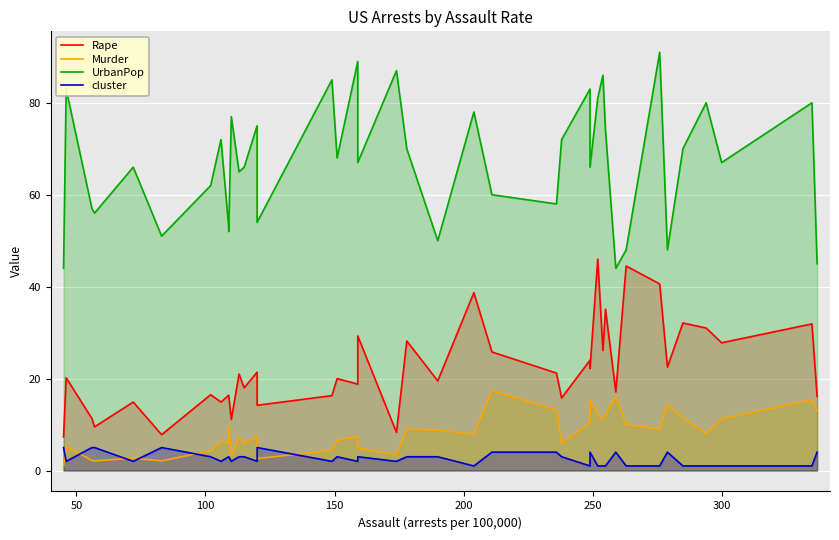

What are all the series names shown in the legend?

Rape, Murder, UrbanPop, cluster